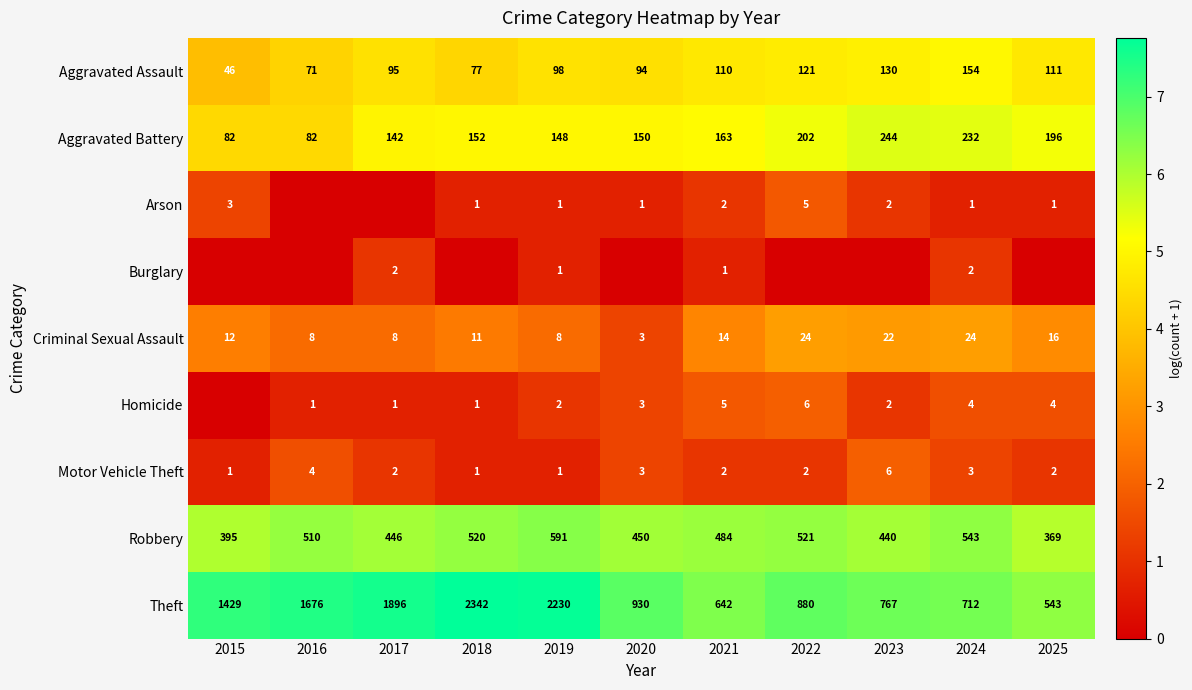

Where is Criminal Sexual Assault nearest to the value 13?

2015